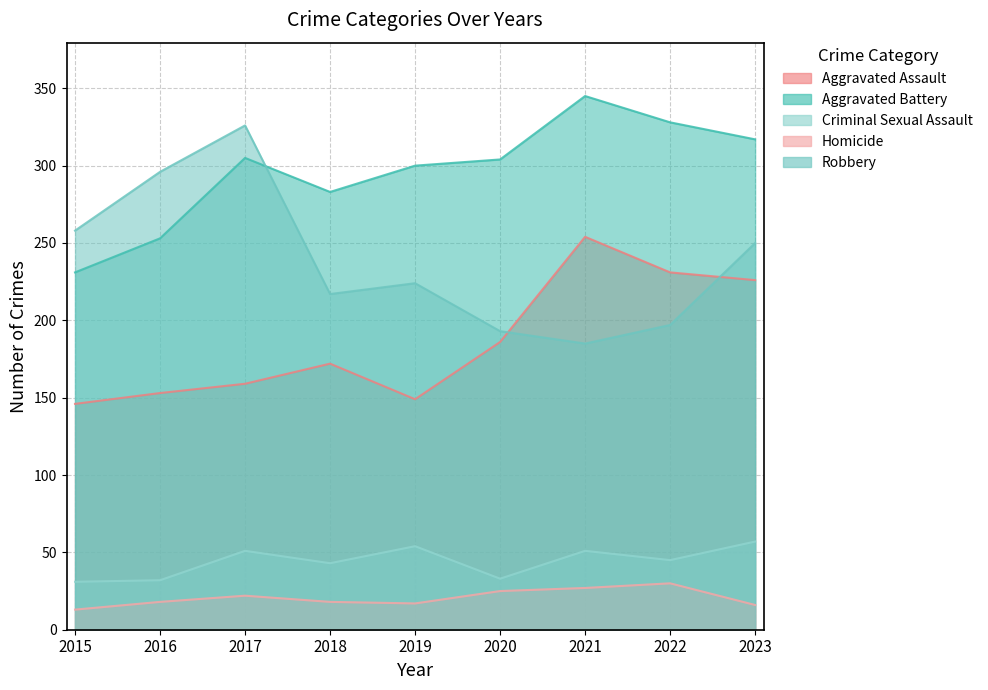

How many lines are shown in the chart?

5